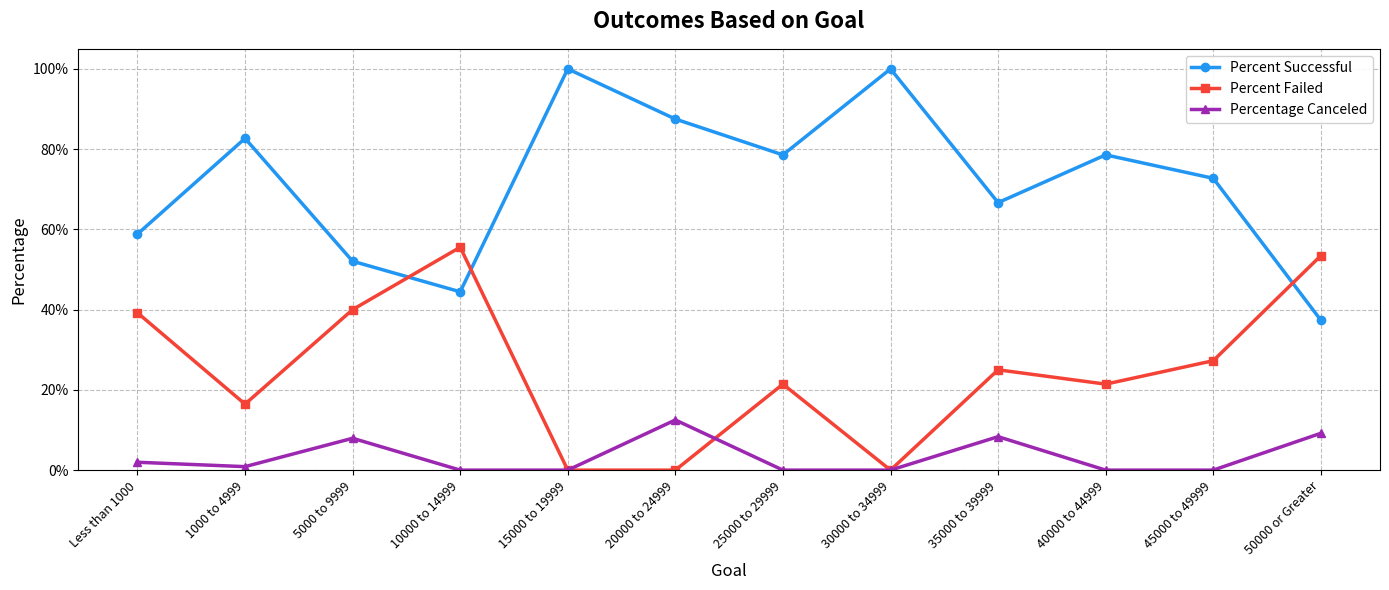

What are all the series names shown in the legend?

Percent Successful, Percent Failed, Percentage Canceled